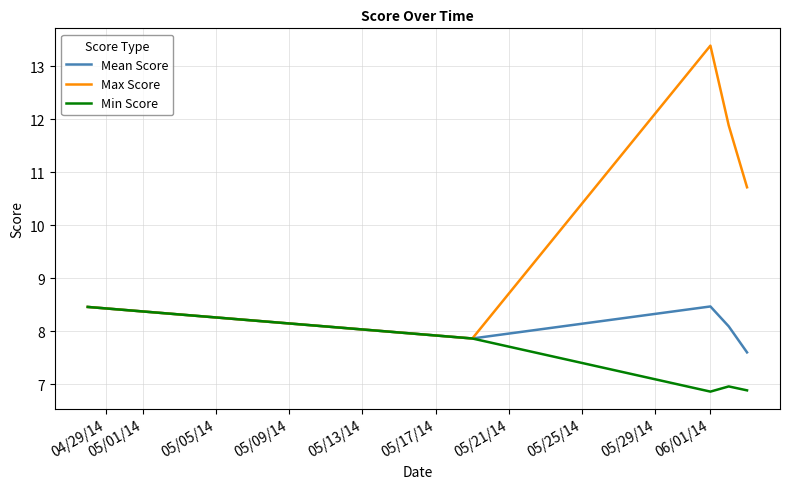

Rank the series by their average value, from highest to lowest.

Max Score, Mean Score, Min Score